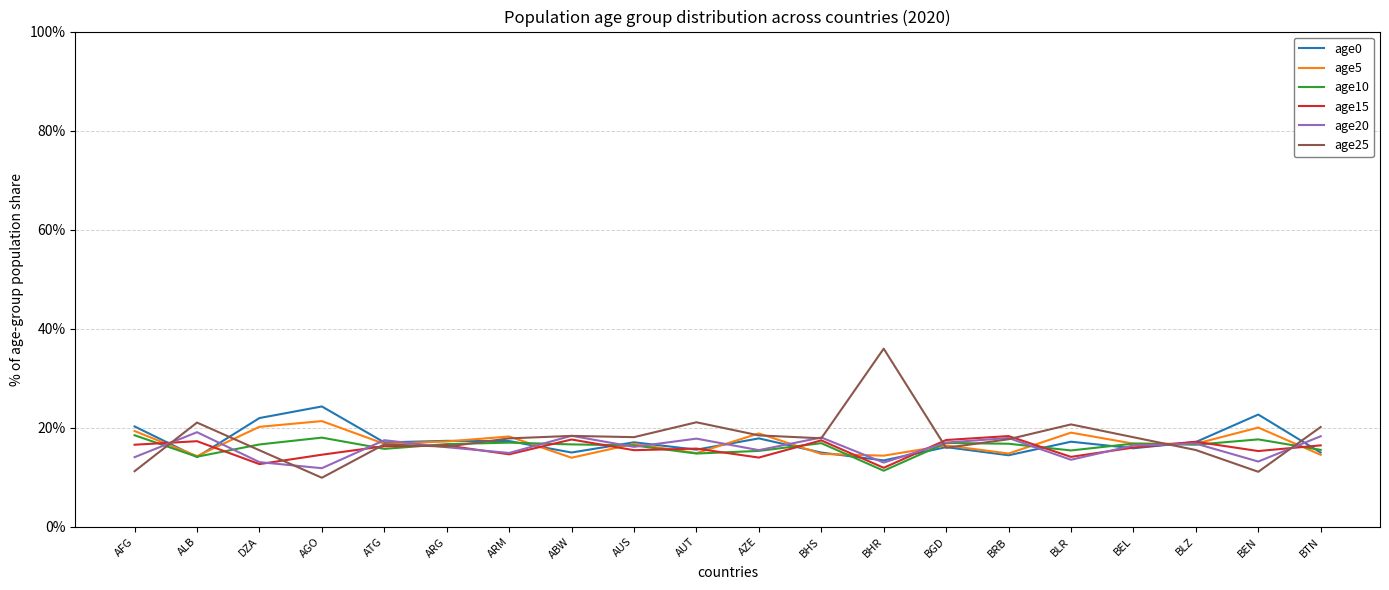

Where is the first local minimum for age15?

DZA